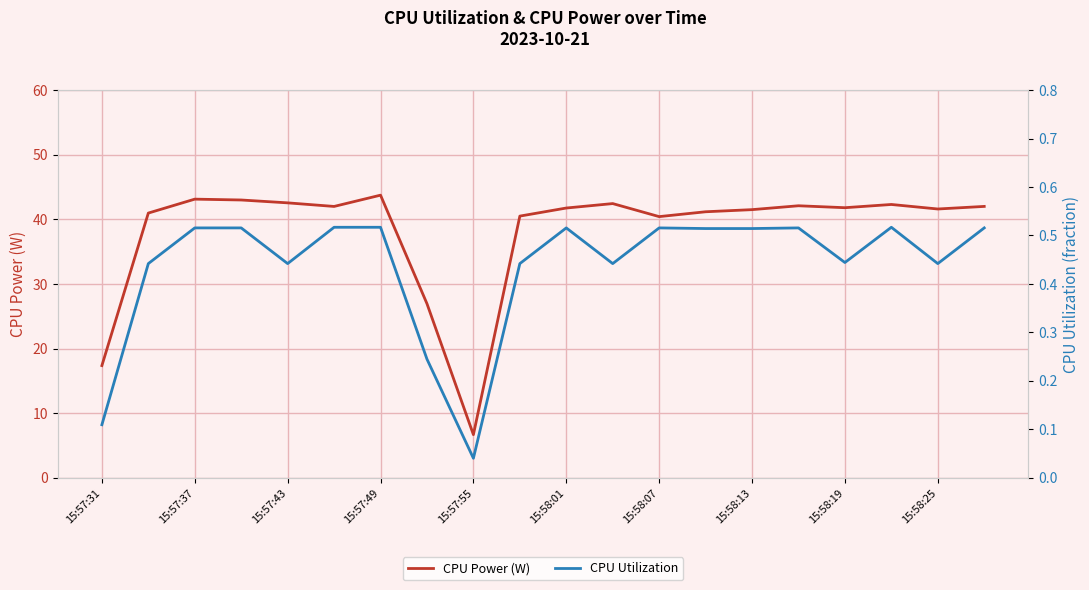

What is the difference between the CPU Power (W) values at 15:58:19 and 15:58:13?

0.3